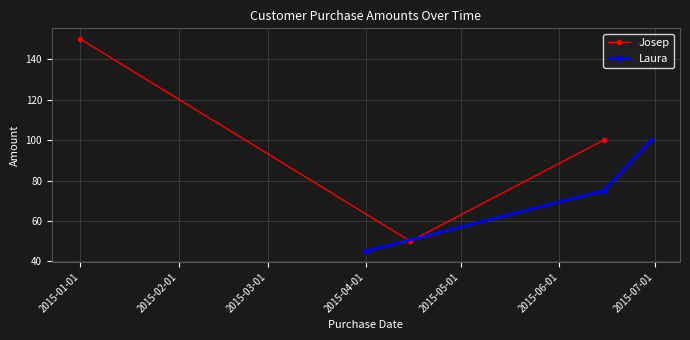

Does the chart display data point markers on the line(s)?

Yes